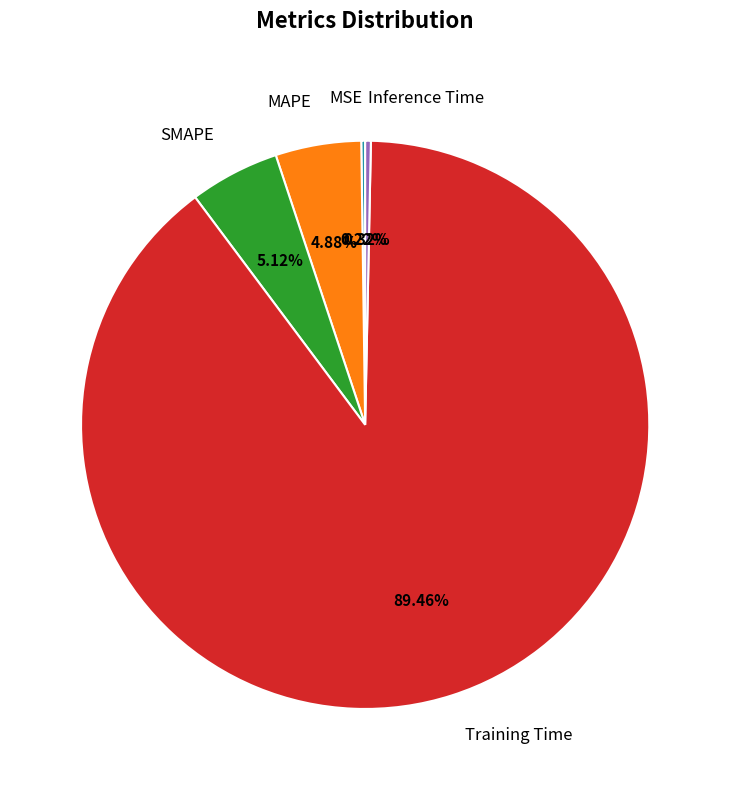

Does any single category account for the majority?

Yes